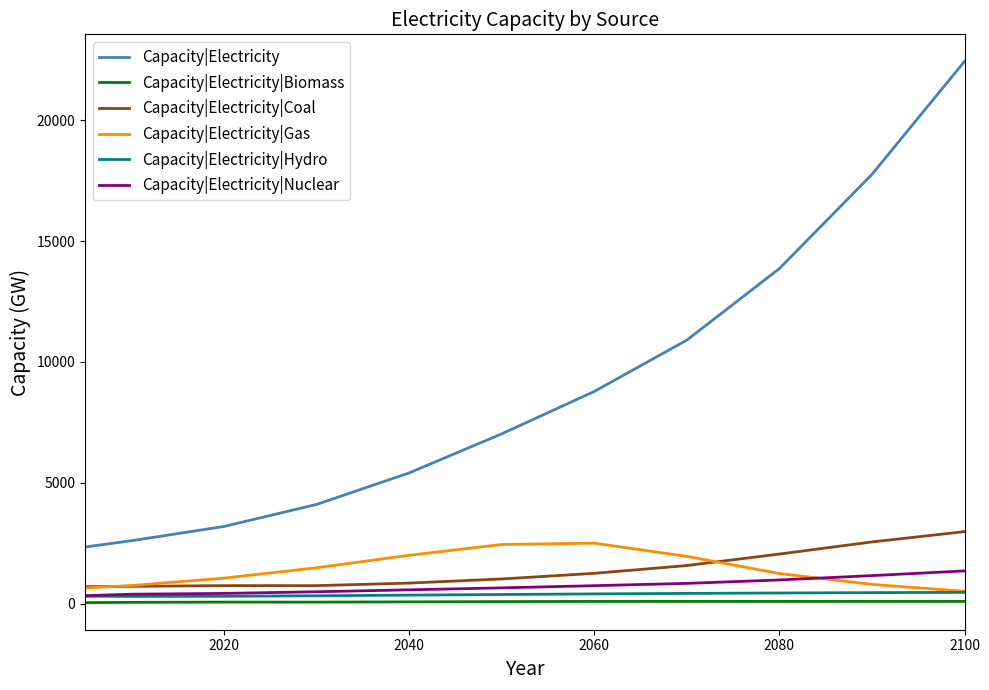

True or false: Capacity|Electricity|Biomass and Capacity|Electricity intersect in this chart.

False